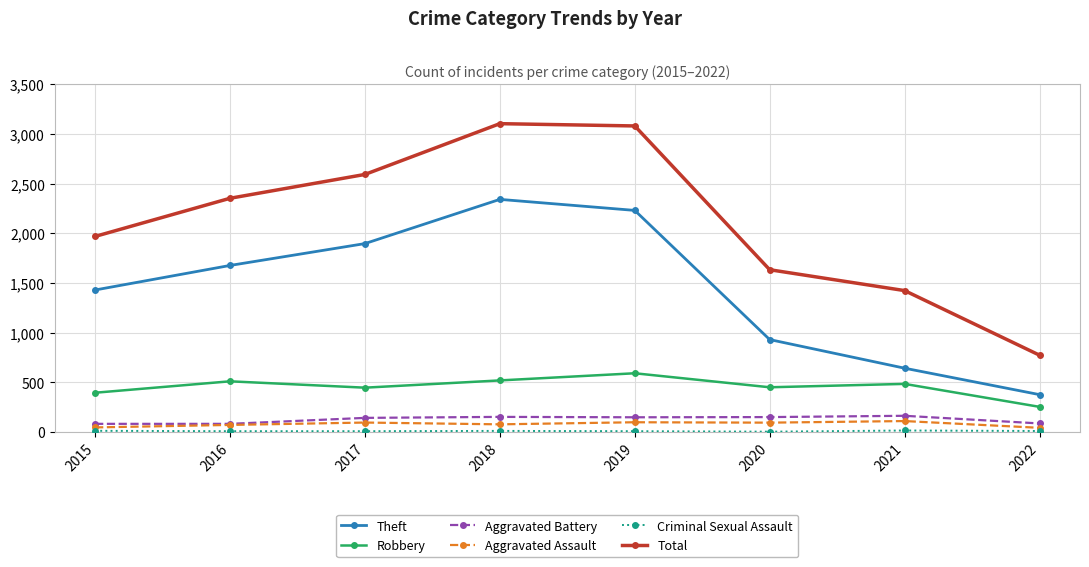

What is the total value across all series at 2020?

3260